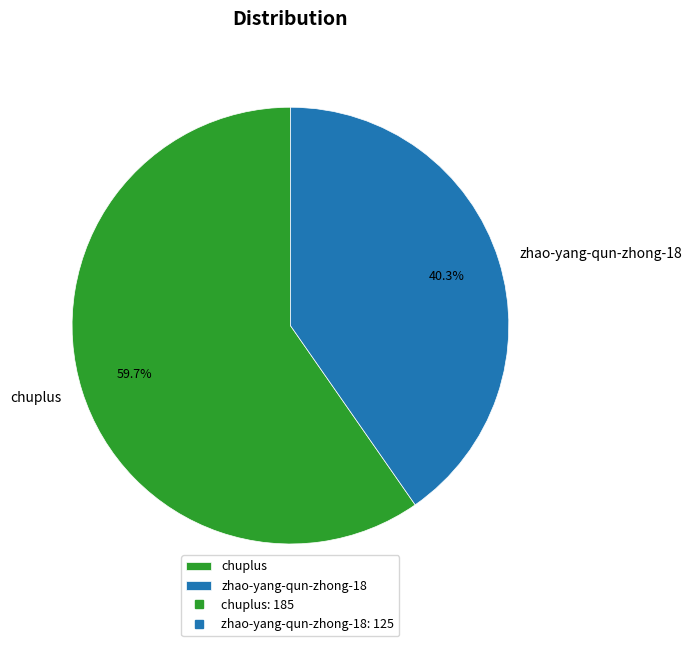

What is the smallest slice in the pie chart?

zhao-yang-qun-zhong-18